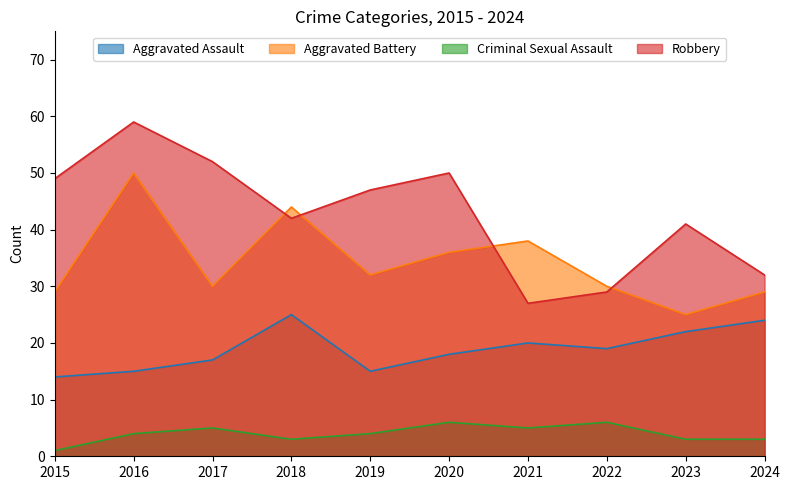

At 2022, list the series in order from smallest to largest.

Criminal Sexual Assault, Aggravated Assault, Robbery, Aggravated Battery